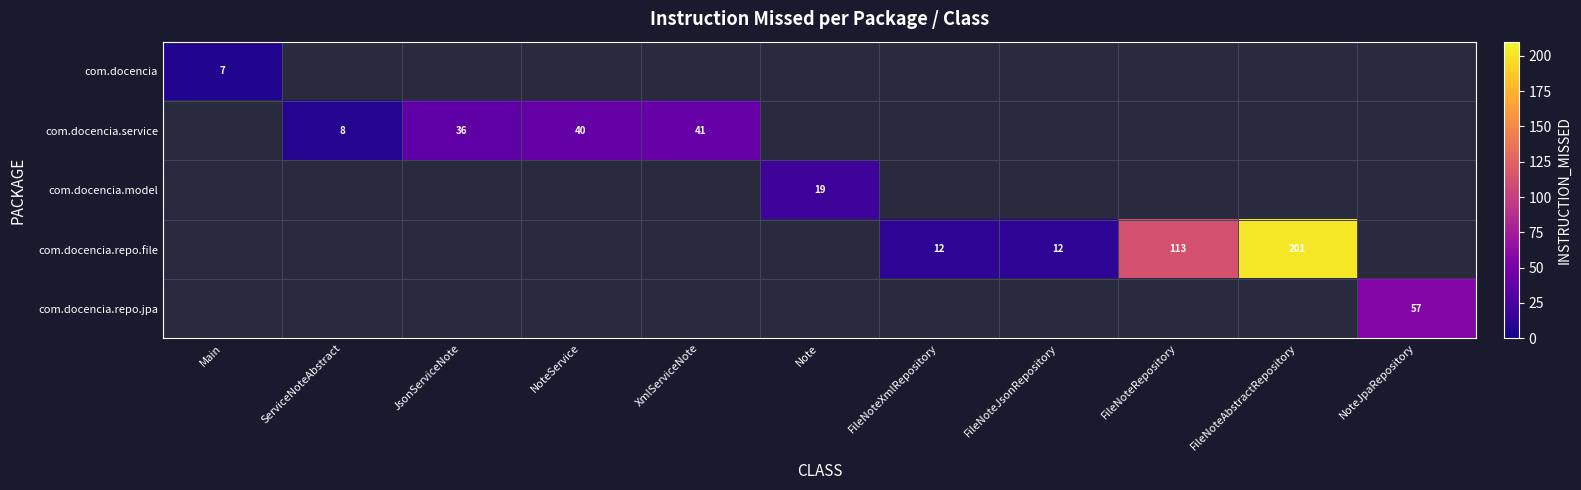

The value of com.docencia.repo.file at FileNoteAbstractRepository is 345.1. True or false?

False